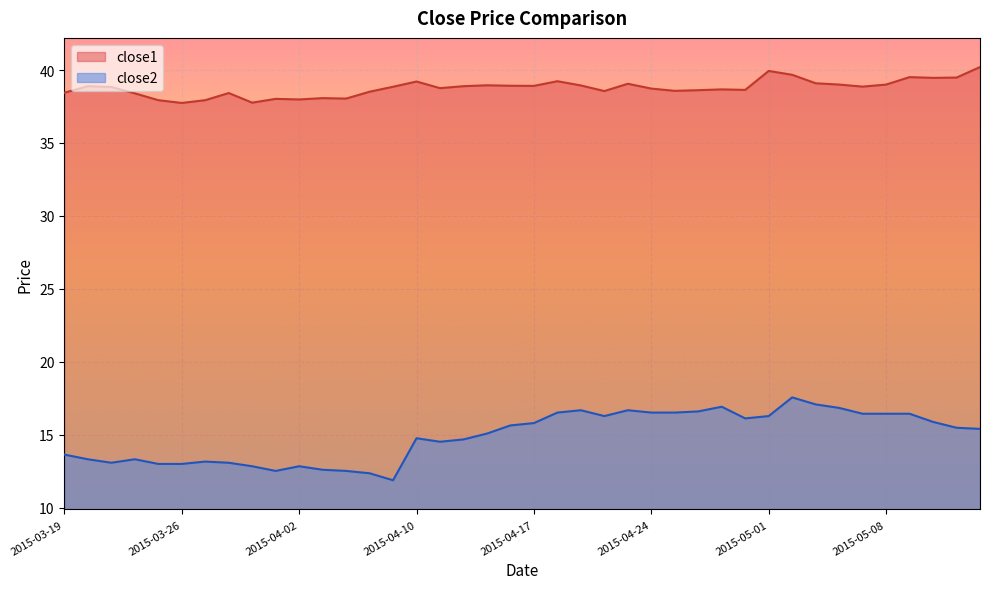

At which category does the chart reach its peak across all series?

2015-05-14